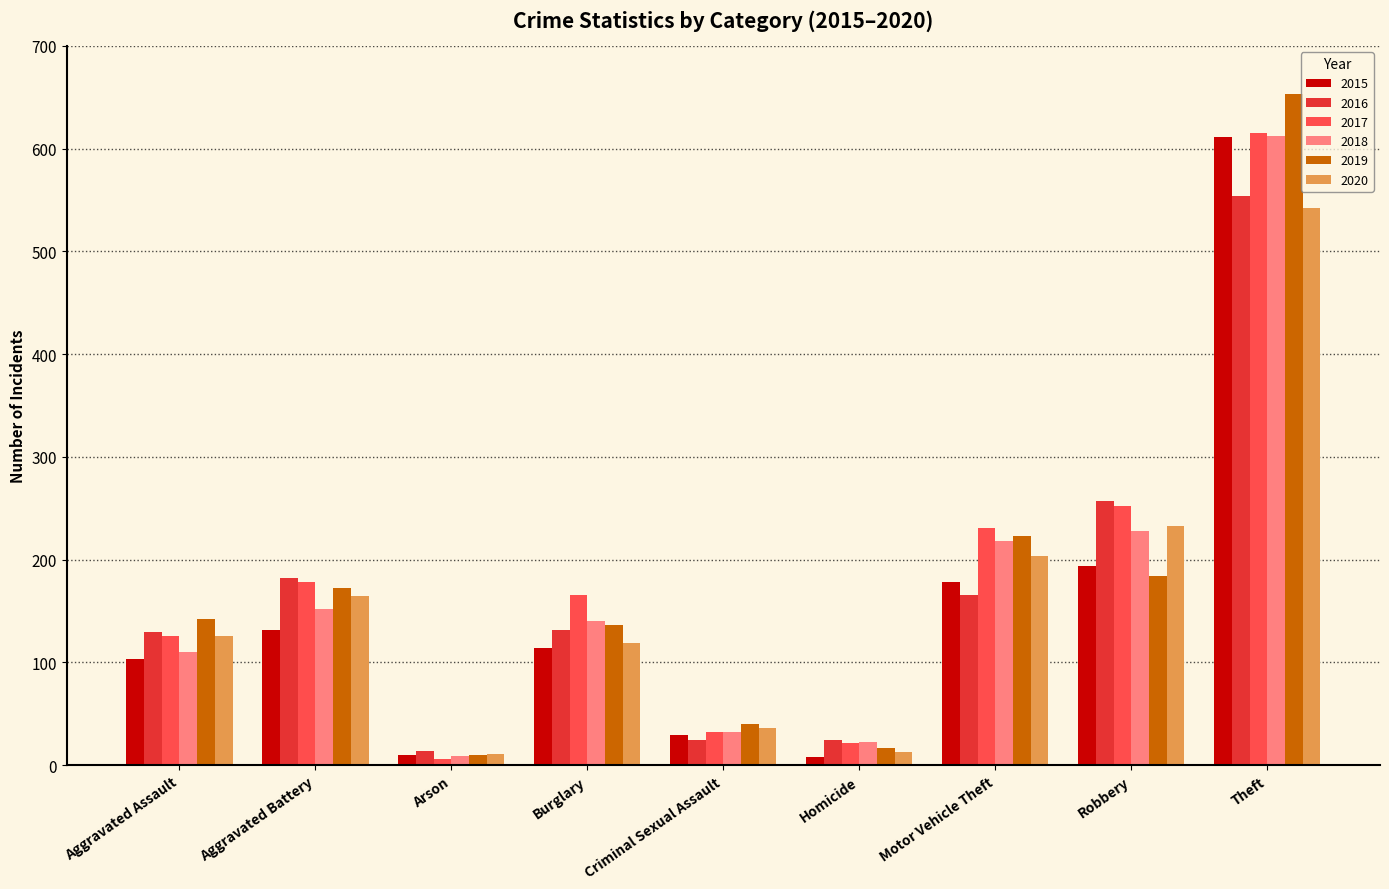

What is the label of the 9th bar from the left?

Theft